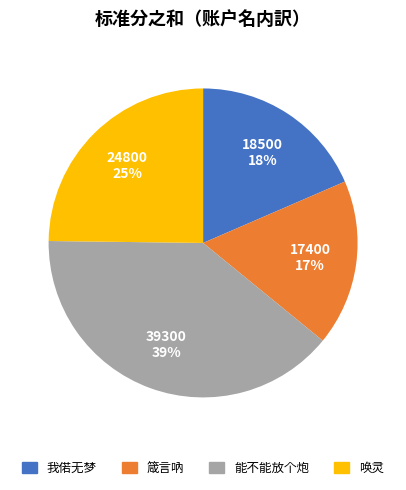

Does any single category account for the majority?

No